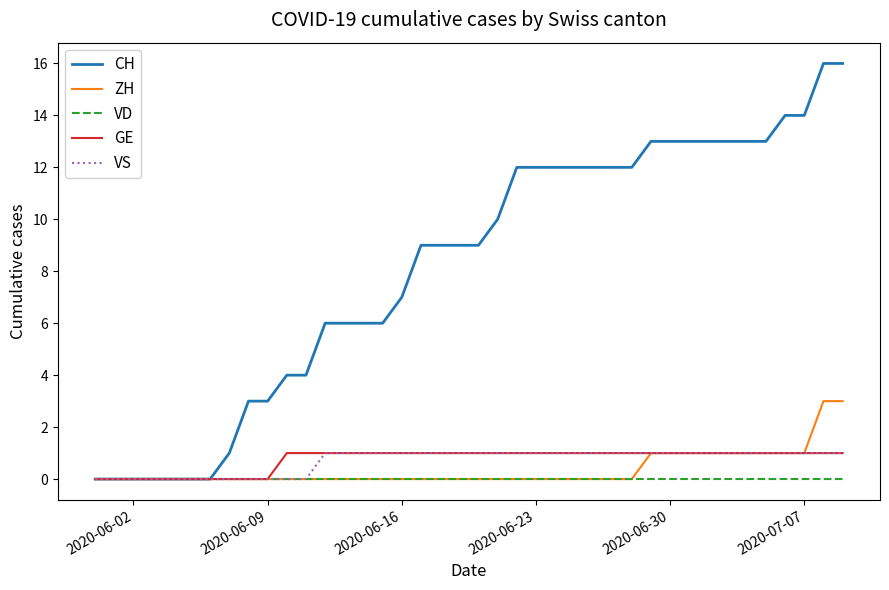

Which series has the widest spread of values?

CH